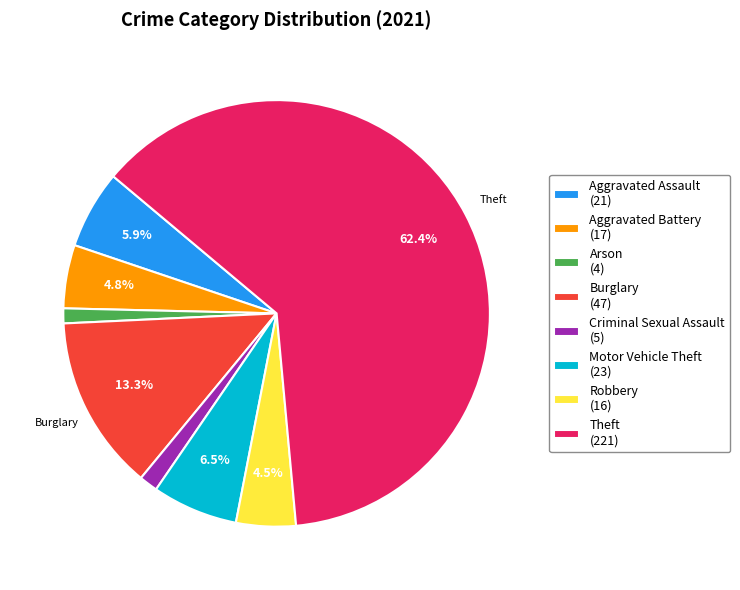

Which has a higher value, Aggravated Battery (17) or Arson (4)?

Aggravated Battery (17)